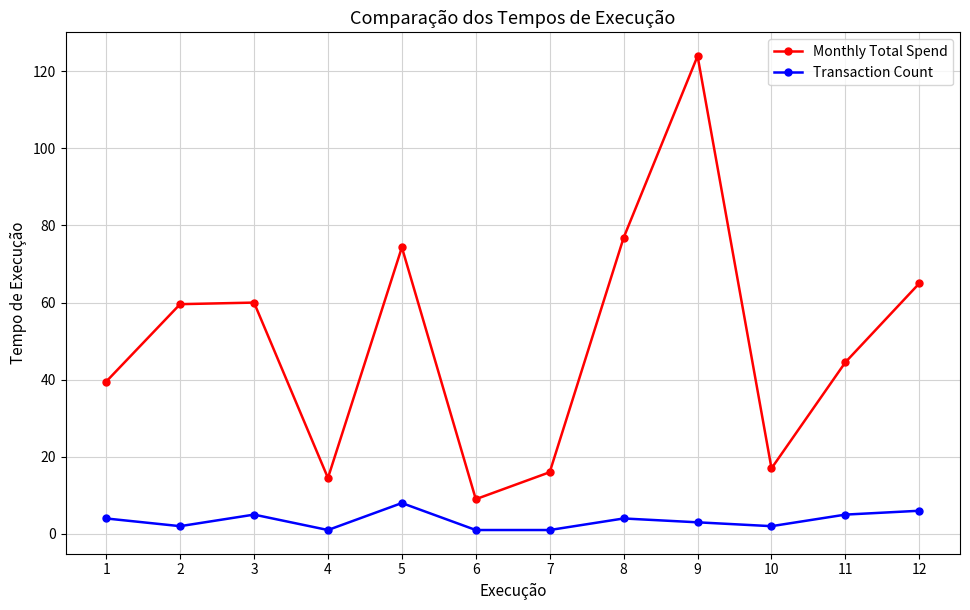

How many values in the Monthly Total Spend series exceed 59?

6